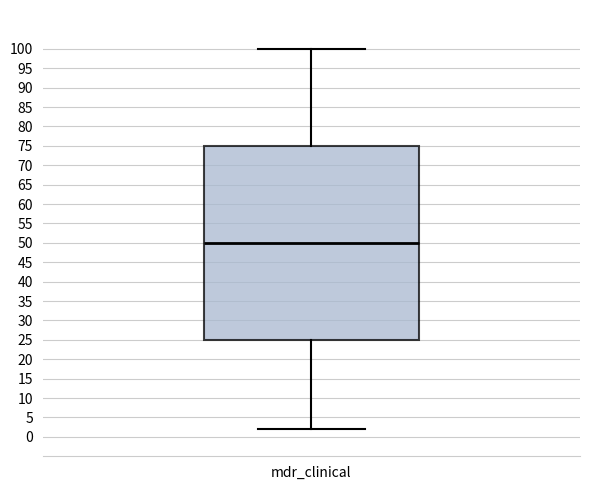

Transcribe this box plot: give where the median line is, the range the box spans, and where the two whiskers end, as read against the y-axis. The values are not printed on the chart, so give them approximately, as read against the axis.

median 50, box 25 to 75, whiskers 2 to 100